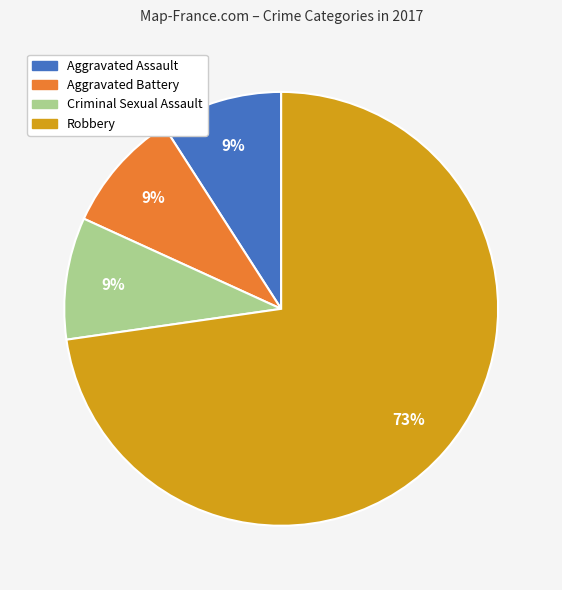

Does any single category account for the majority?

Yes